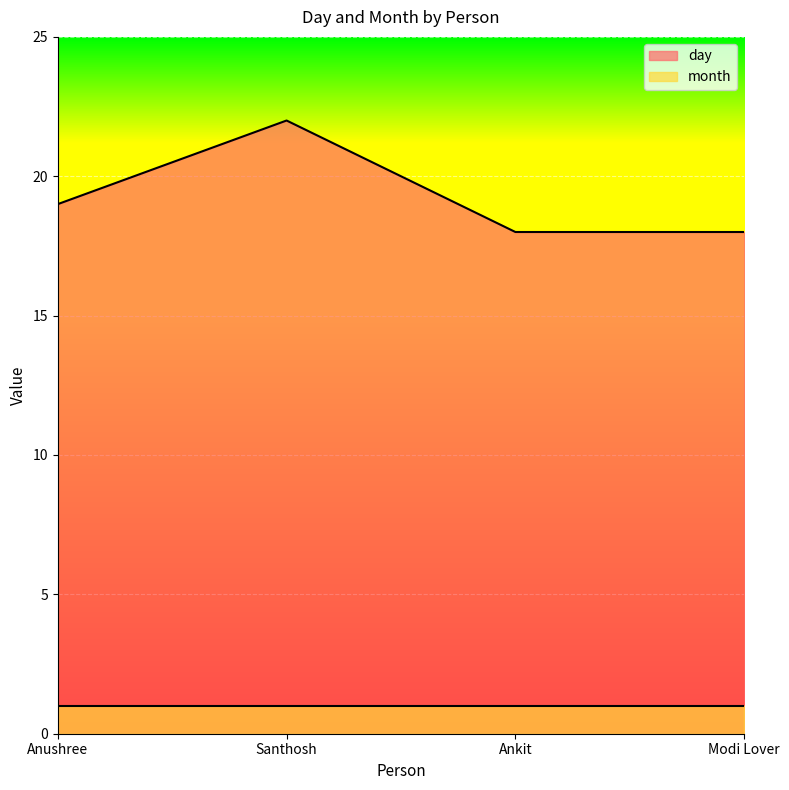

What is the sum of the values at Ankit and Modi Lover?

36